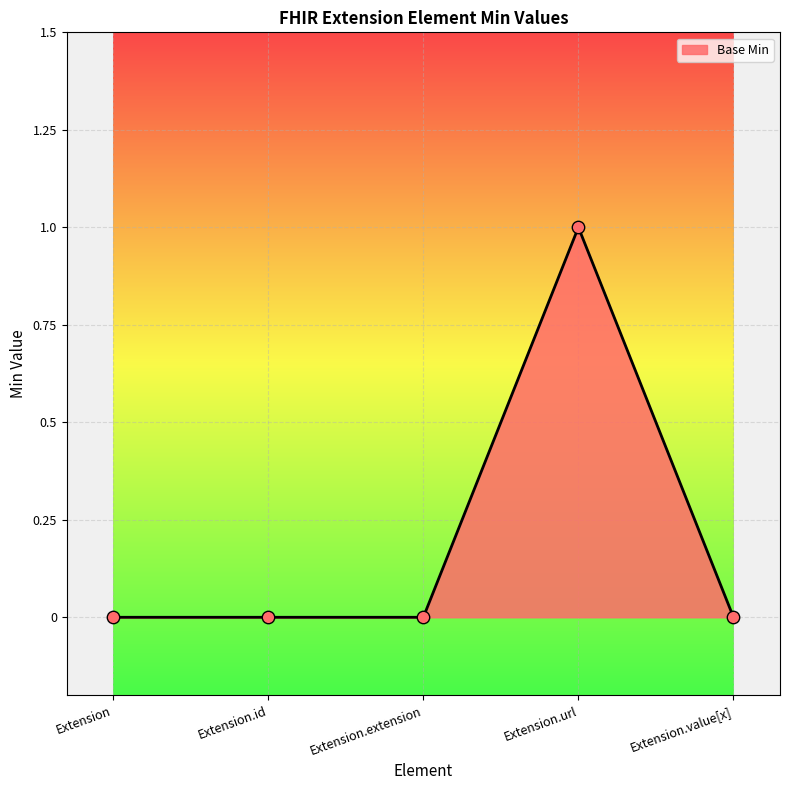

Which has a higher value, Extension.extension or Extension.url?

Extension.url